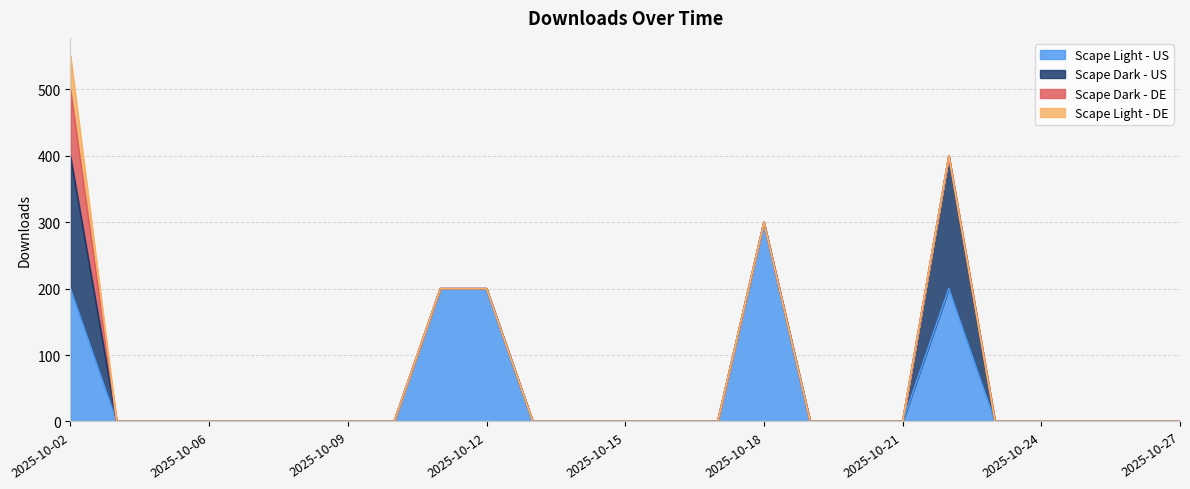

How many lines are shown in the chart?

4